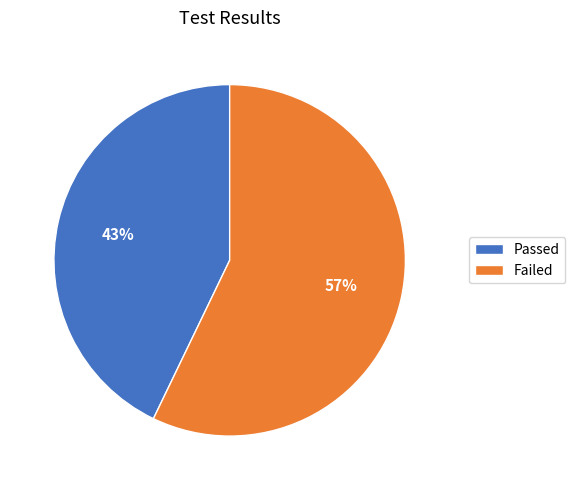

The Passed slice represents 43% of the pie. True or false?

True